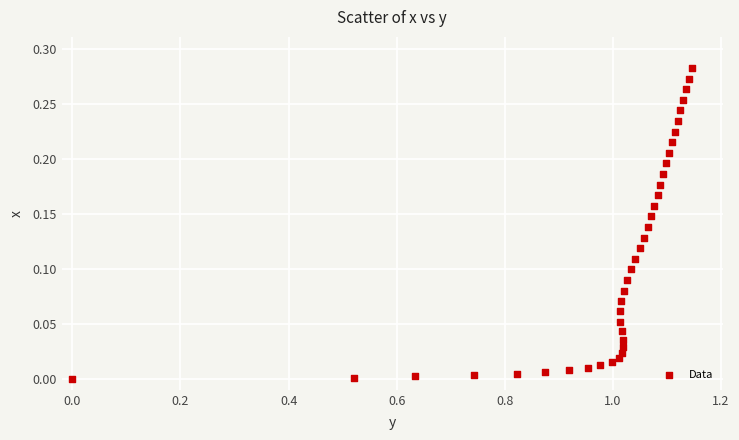

What is the range of X values (max minus min)?

1.1